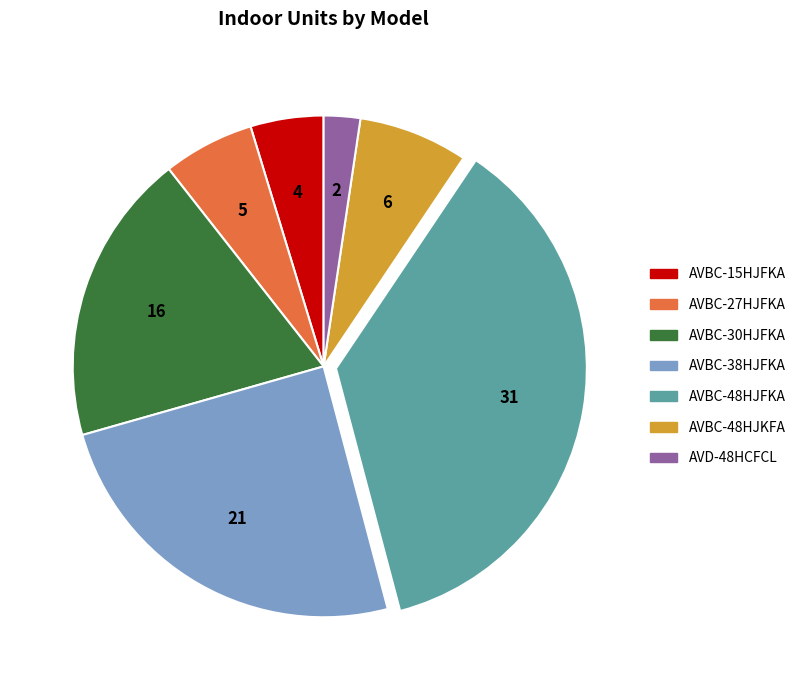

Does any single category account for the majority?

No